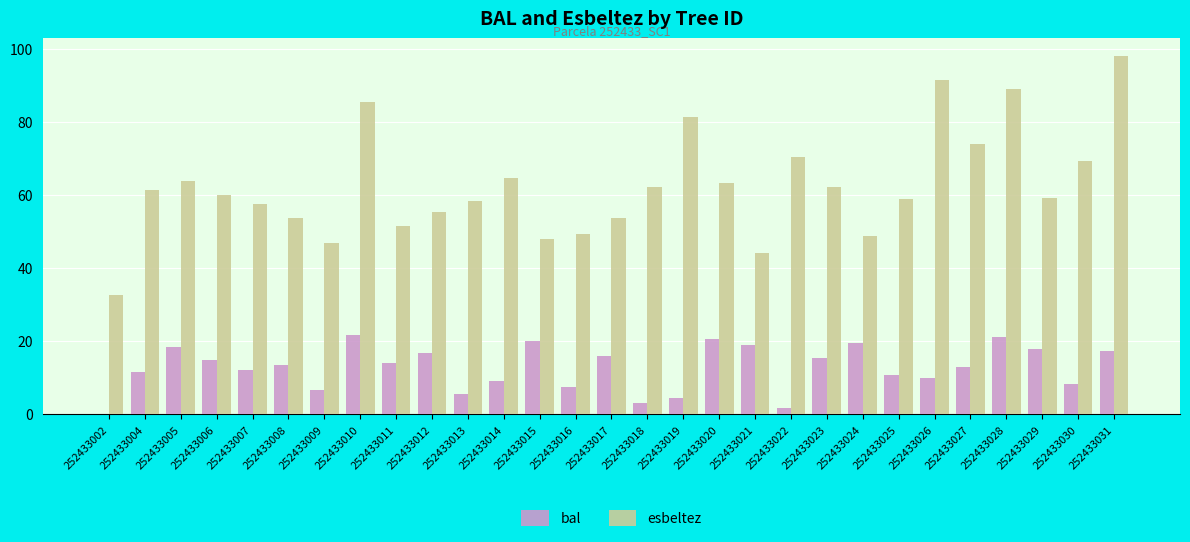

Is it true that bal equals 26.6 at 252433005?

False